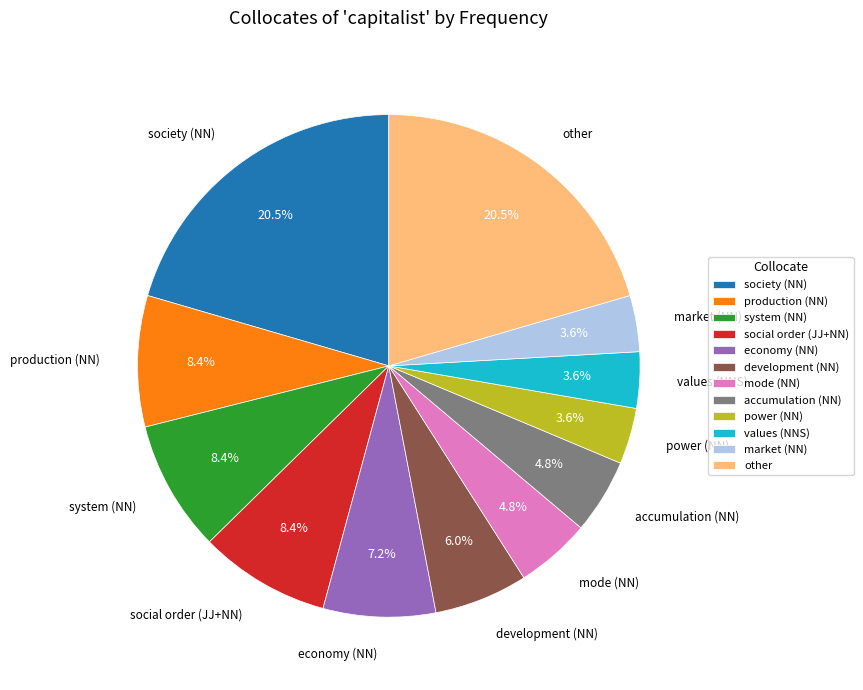

Is it true that development (NN) is 6% of the pie?

True